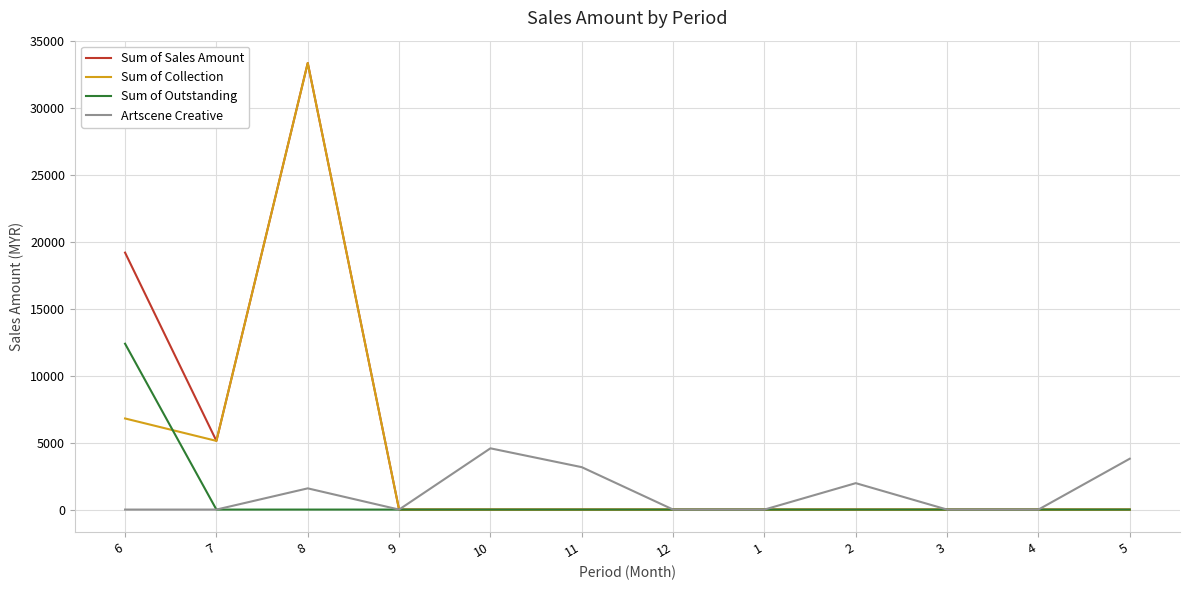

What are all the series names shown in the legend?

Sum of Sales Amount, Sum of Collection, Sum of Outstanding, Artscene Creative